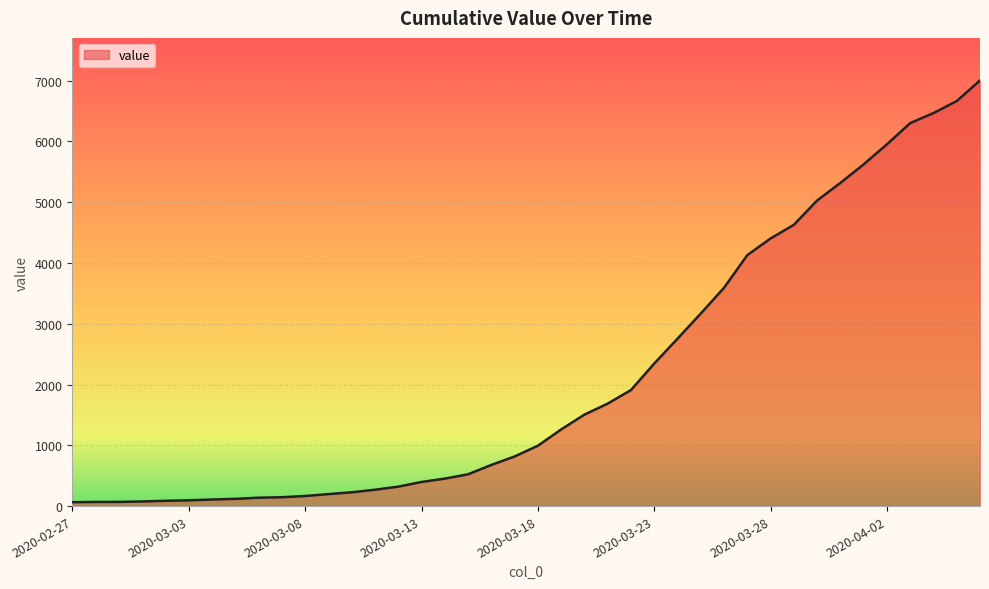

What is the maximum value shown in the chart?

7003